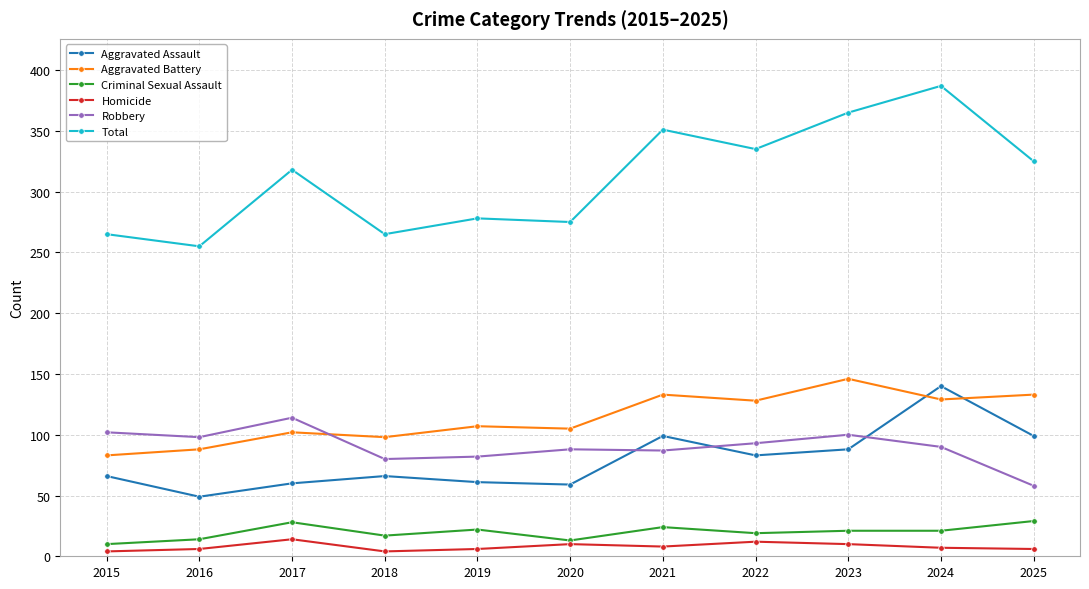

Is it true that Total equals 351 at 2021?

True